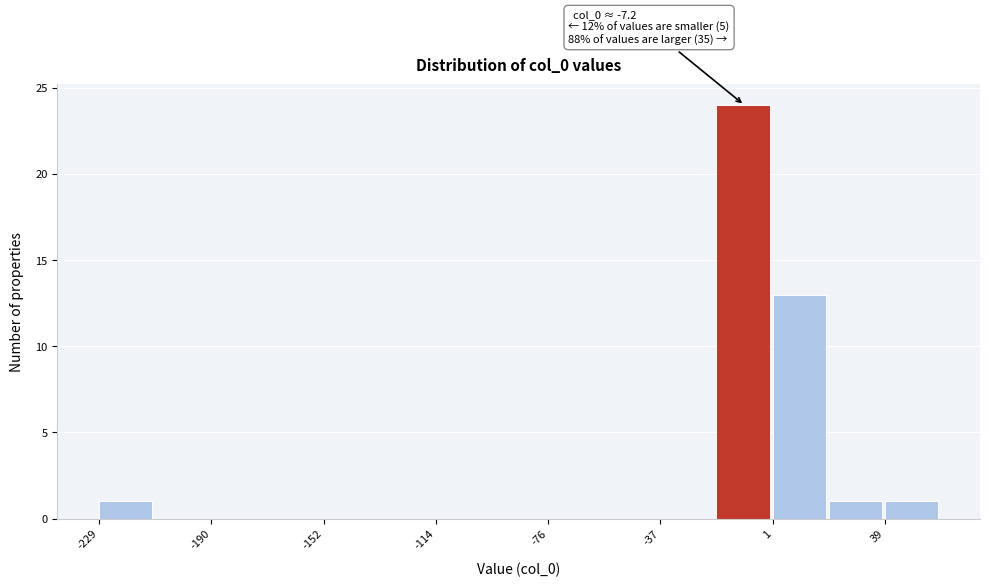

Read against the x-axis, roughly where is the centre of the tallest bar?

-10